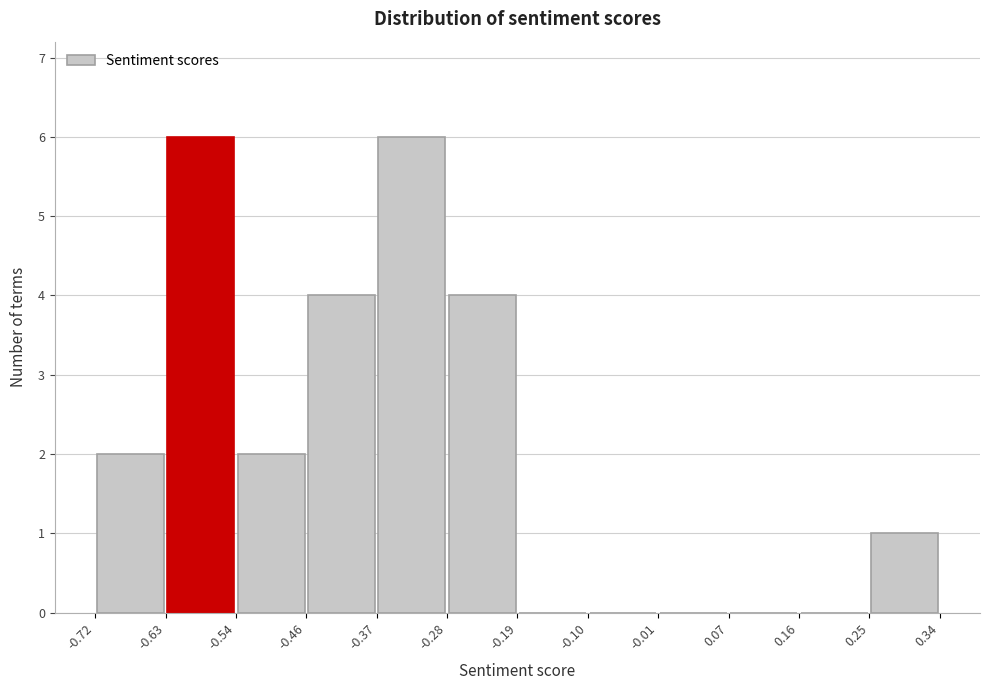

How tall is the bar that spans -0.46 to -0.37 on the x-axis? The values are not printed on the chart, so give them approximately, as read against the axis.

4